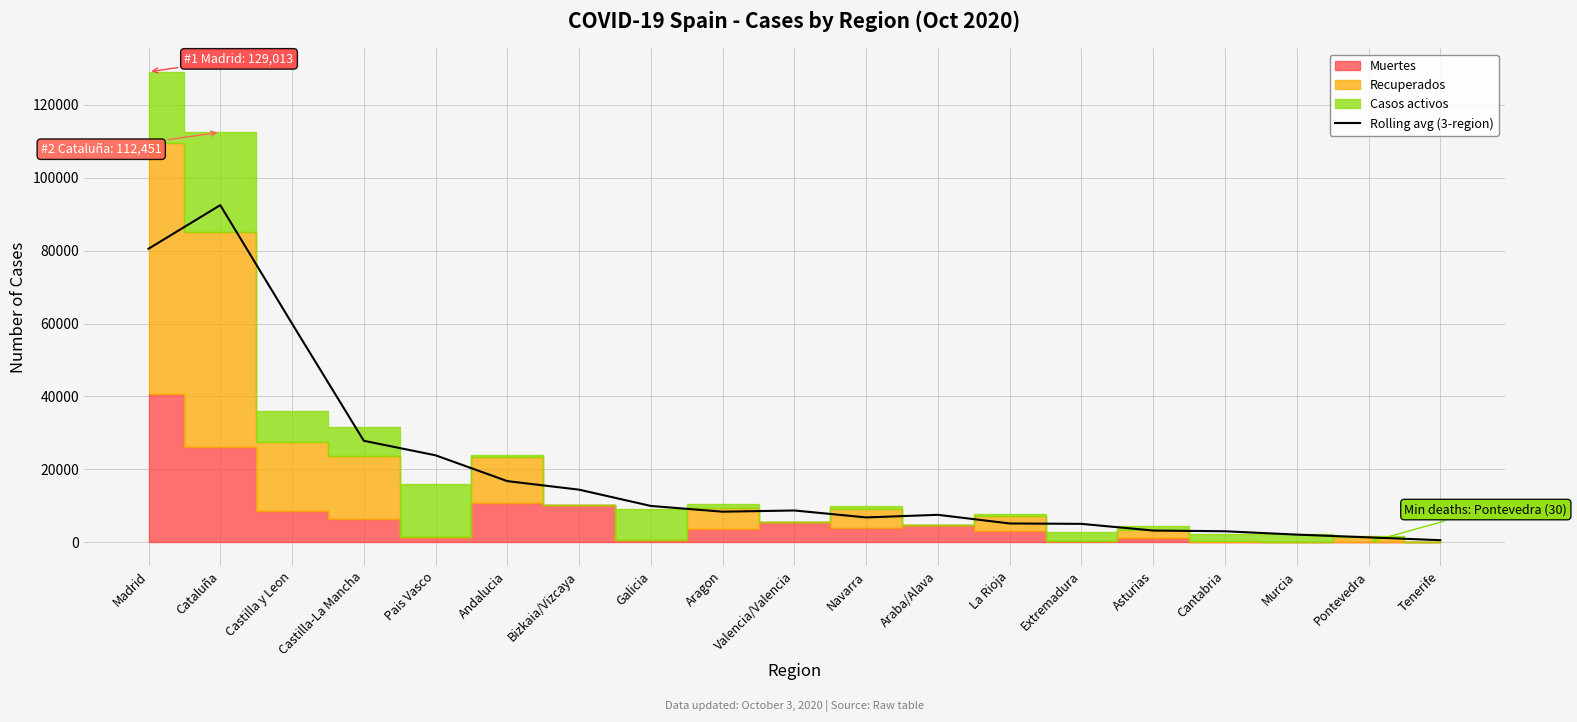

What is the value of the 3rd point from the left?

59971.3